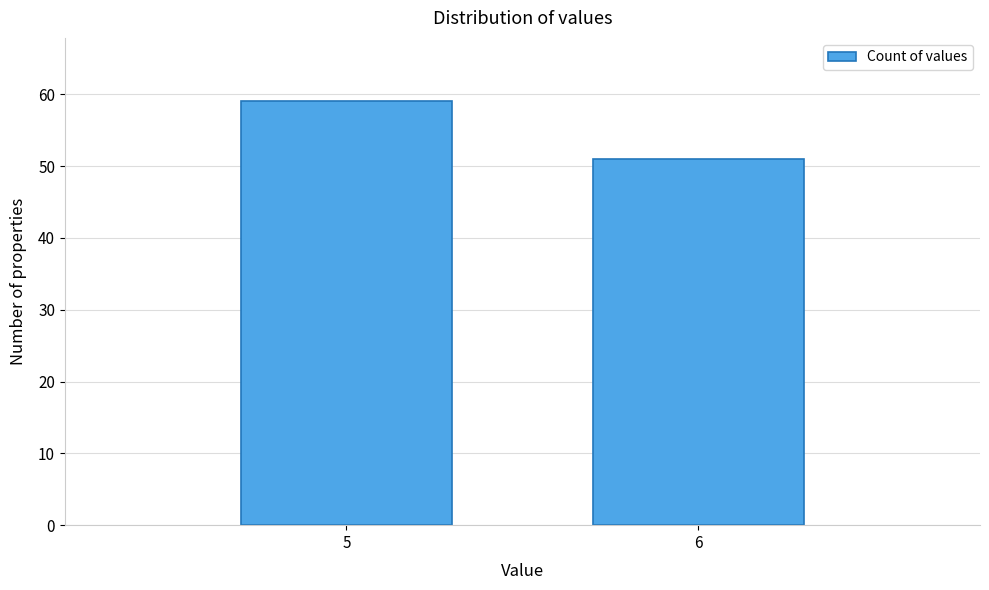

Reading left to right, extract all data points from this chart.

59	51